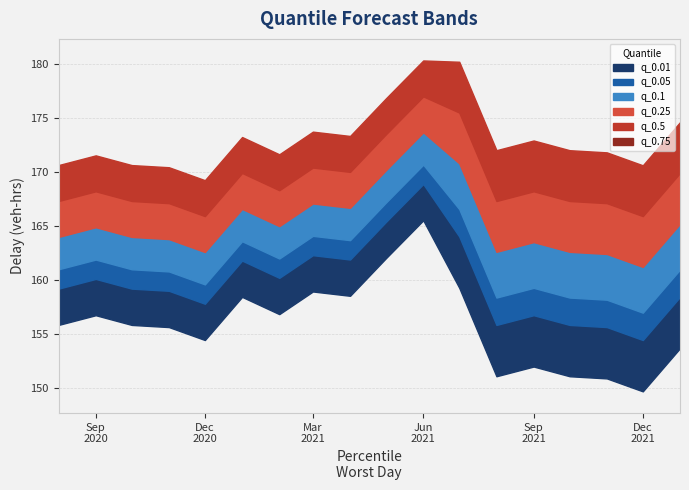

Which series has the widest spread of values?

q_0.01